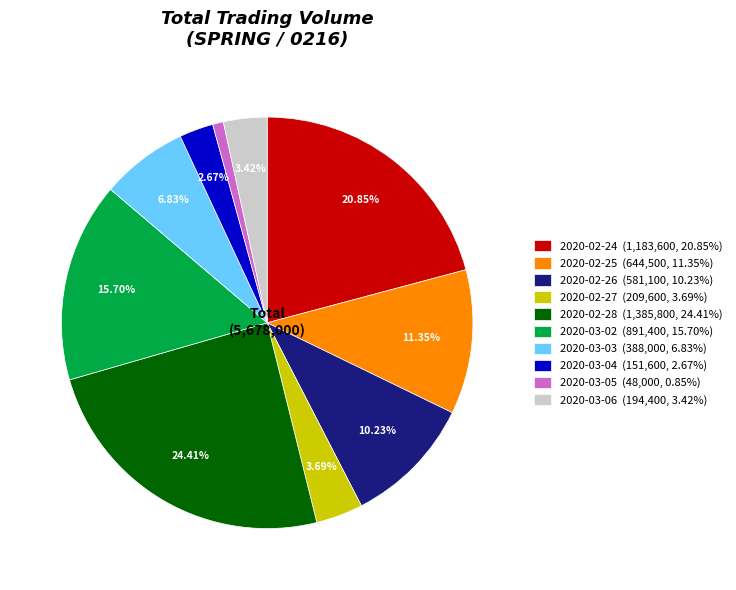

Which slice is the largest?

2020-02-28